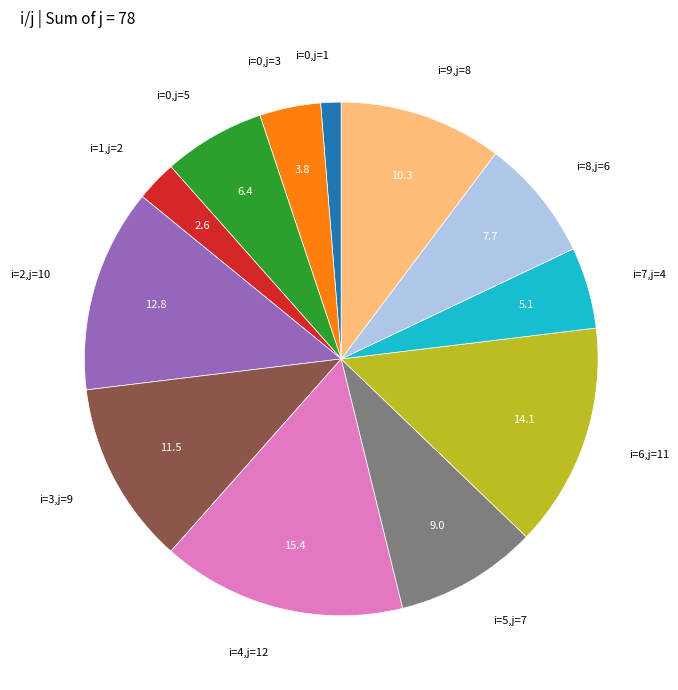

True or false: i=0,j=1 accounts for 1% of the total.

True